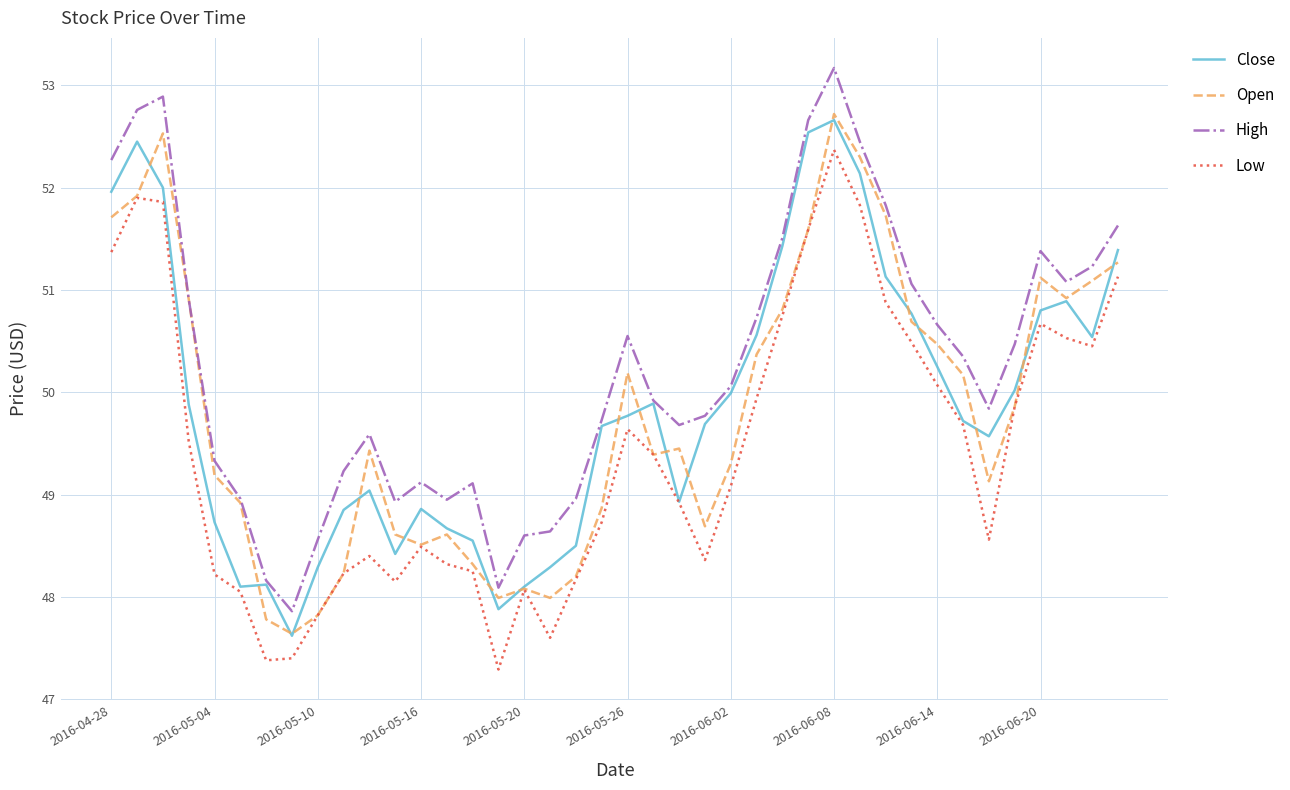

What is the average value of the Low series?

49.4